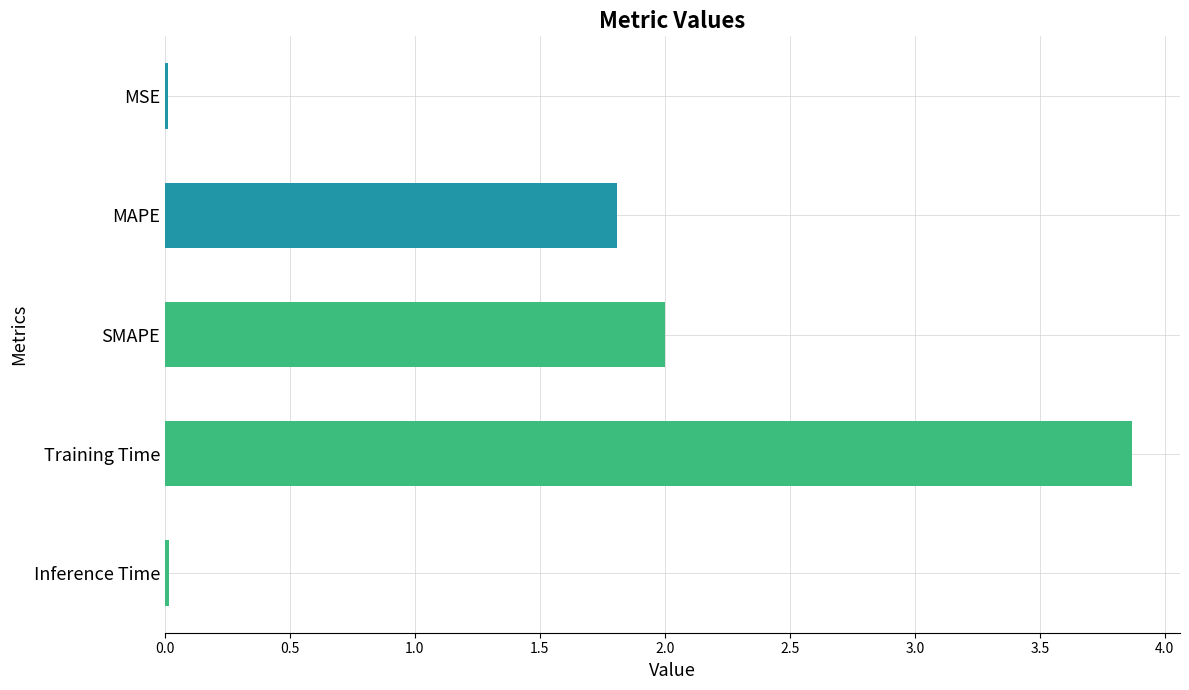

What is the difference between the maximum and minimum values?

3.9